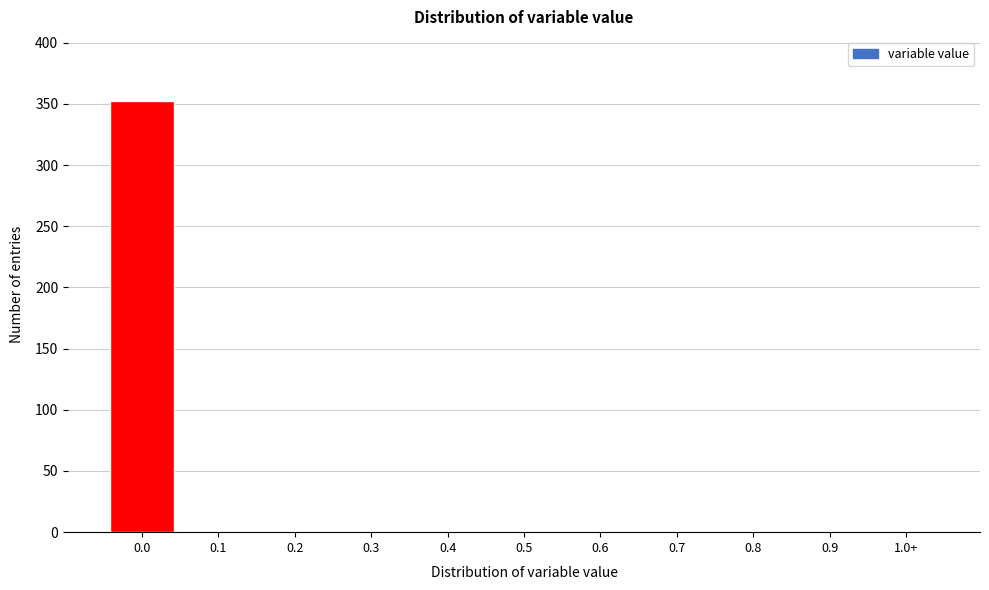

Reading left to right, list all the values displayed in this chart.

0.0=352	0.1=0	0.2=0	0.3=0	0.4=0	0.5=0	0.6=0	0.7=0	0.8=0	0.9=0	1.0+=0